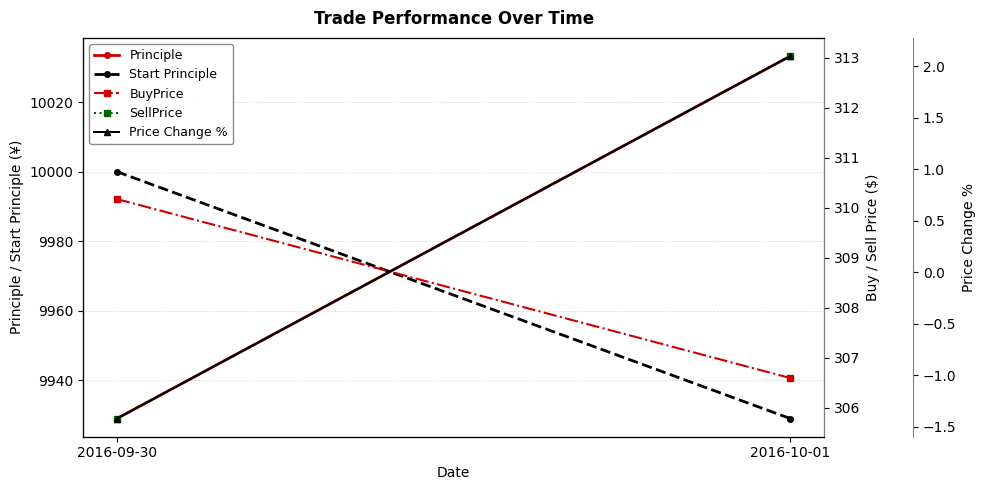

At how many categories does at least one series exceed 2596?

2